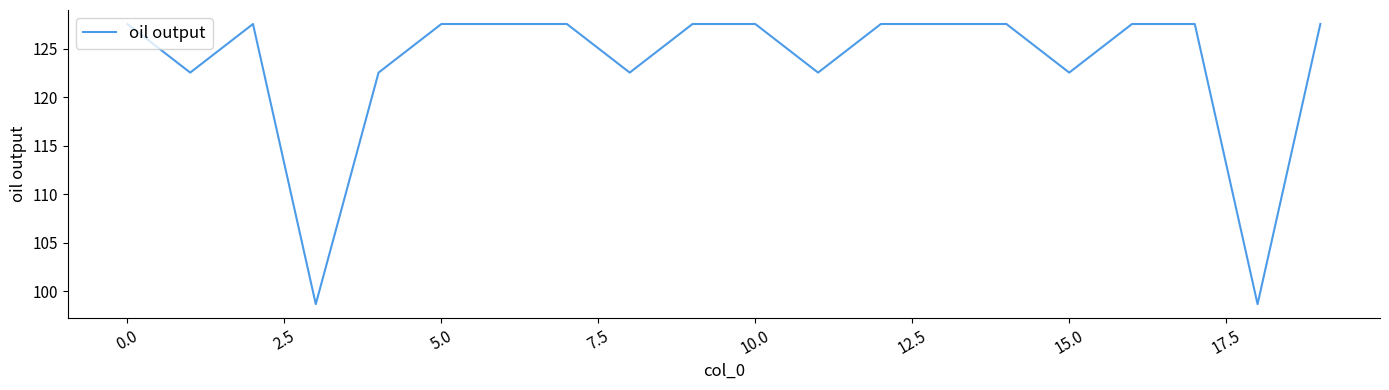

What is the minimum value shown in the chart?

98.7